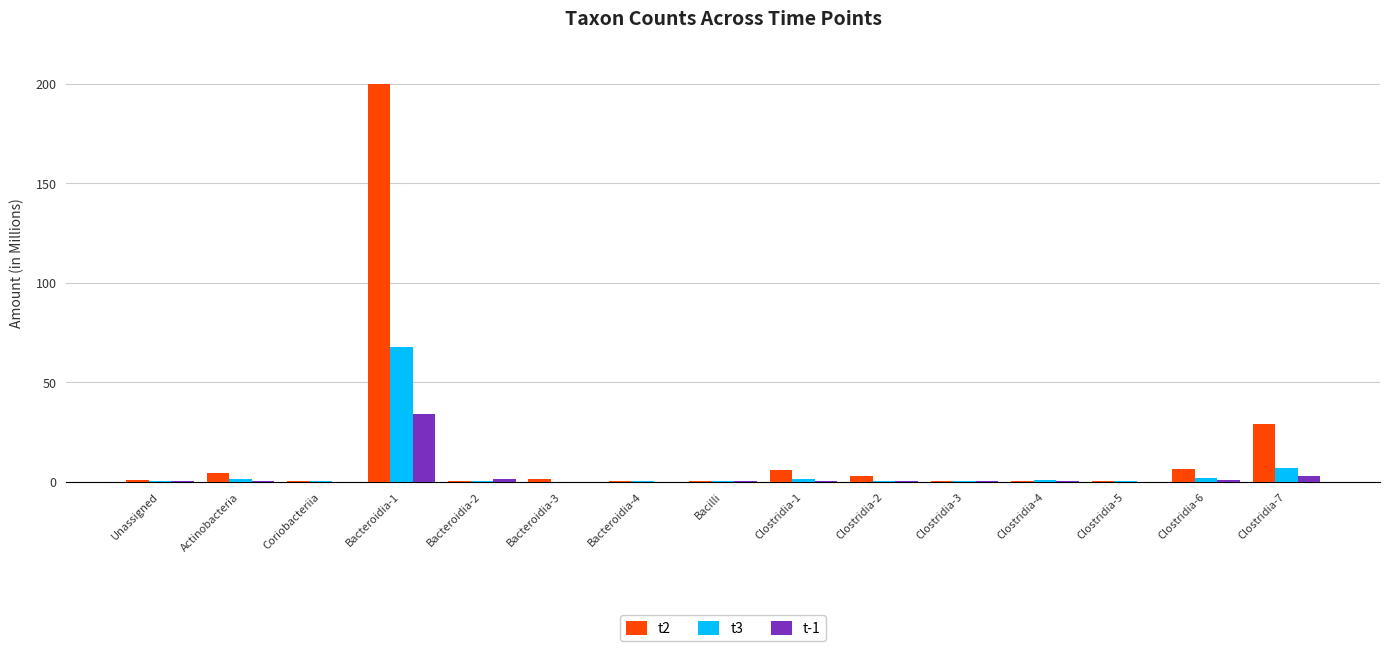

Which series has the largest total across all categories?

t2